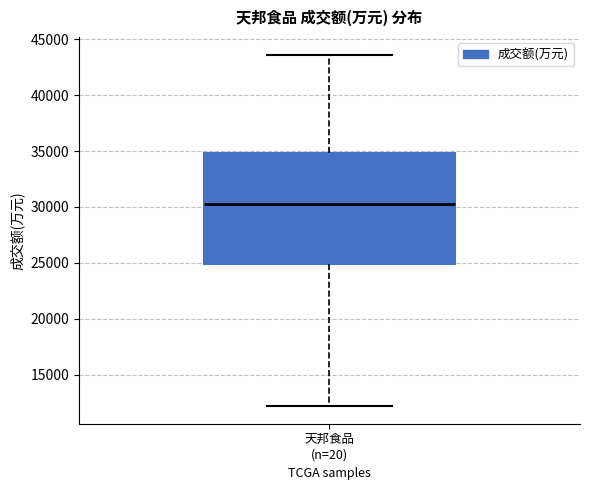

Where is the lower edge of the box for 天邦食品 (n=20) on the y-axis? The values are not printed on the chart, so give them approximately, as read against the axis.

25000